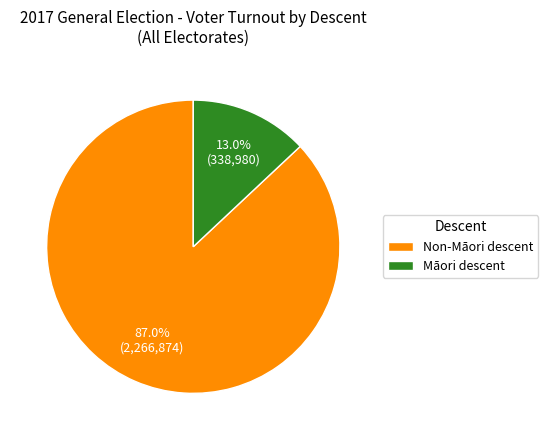

To the nearest percent, what is the difference between the largest and smallest slice percentages?

74%